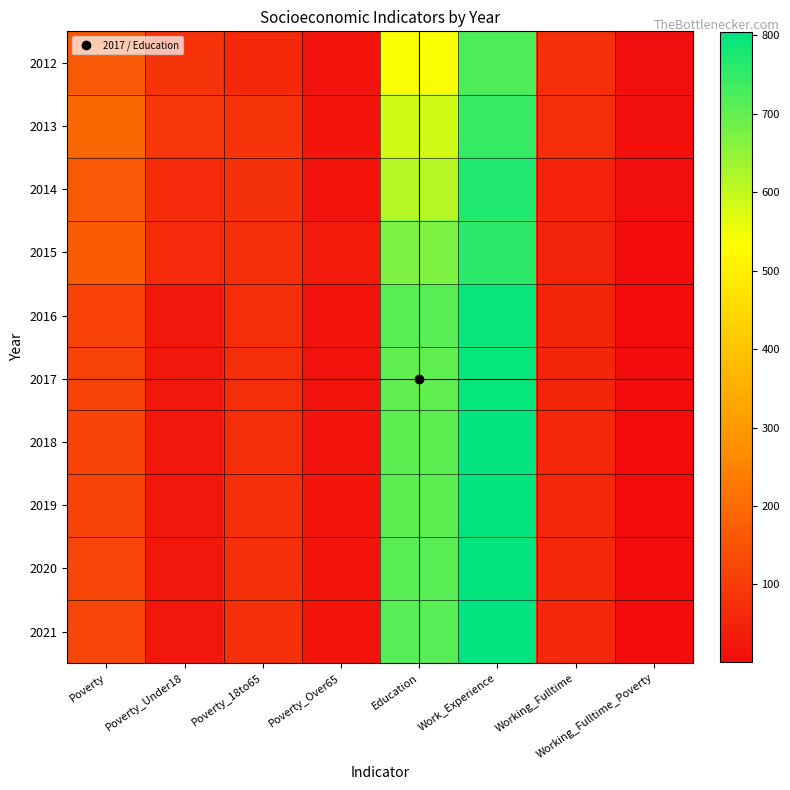

Reading left to right, what are all the values shown in this chart?

2012: Poverty=160	Poverty_Under18=82	Poverty_18to65=60	Poverty_Over65=17	Education=541	Work_Experience=721	Working_Fulltime=75	Working_Fulltime_Poverty=7
2013: Poverty=192	Poverty_Under18=89	Poverty_18to65=83	Poverty_Over65=19	Education=584	Work_Experience=746	Working_Fulltime=72	Working_Fulltime_Poverty=8
2014: Poverty=160	Poverty_Under18=64	Poverty_18to65=78	Poverty_Over65=18	Education=613	Work_Experience=768	Working_Fulltime=50	Working_Fulltime_Poverty=6
2015: Poverty=168	Poverty_Under18=64	Poverty_18to65=75	Poverty_Over65=29	Education=671	Work_Experience=757	Working_Fulltime=52	Working_Fulltime_Poverty=1
2016: Poverty=113	Poverty_Under18=23	Poverty_18to65=71	Poverty_Over65=18	Education=710	Work_Experience=795	Working_Fulltime=55	Working_Fulltime_Poverty=2
2017: Poverty=115	Poverty_Under18=23	Poverty_18to65=72	Poverty_Over65=18	Education=703	Work_Experience=797	Working_Fulltime=56	Working_Fulltime_Poverty=2
2018: Poverty=116	Poverty_Under18=23	Poverty_18to65=73	Poverty_Over65=18	Education=706	Work_Experience=799	Working_Fulltime=58	Working_Fulltime_Poverty=2
2019: Poverty=117	Poverty_Under18=23	Poverty_18to65=75	Poverty_Over65=19	Education=708	Work_Experience=801	Working_Fulltime=59	Working_Fulltime_Poverty=2
2020: Poverty=119	Poverty_Under18=23	Poverty_18to65=76	Poverty_Over65=19	Education=710	Work_Experience=802	Working_Fulltime=61	Working_Fulltime_Poverty=2
2021: Poverty=120	Poverty_Under18=23	Poverty_18to65=77	Poverty_Over65=20	Education=712	Work_Experience=804	Working_Fulltime=63	Working_Fulltime_Poverty=2